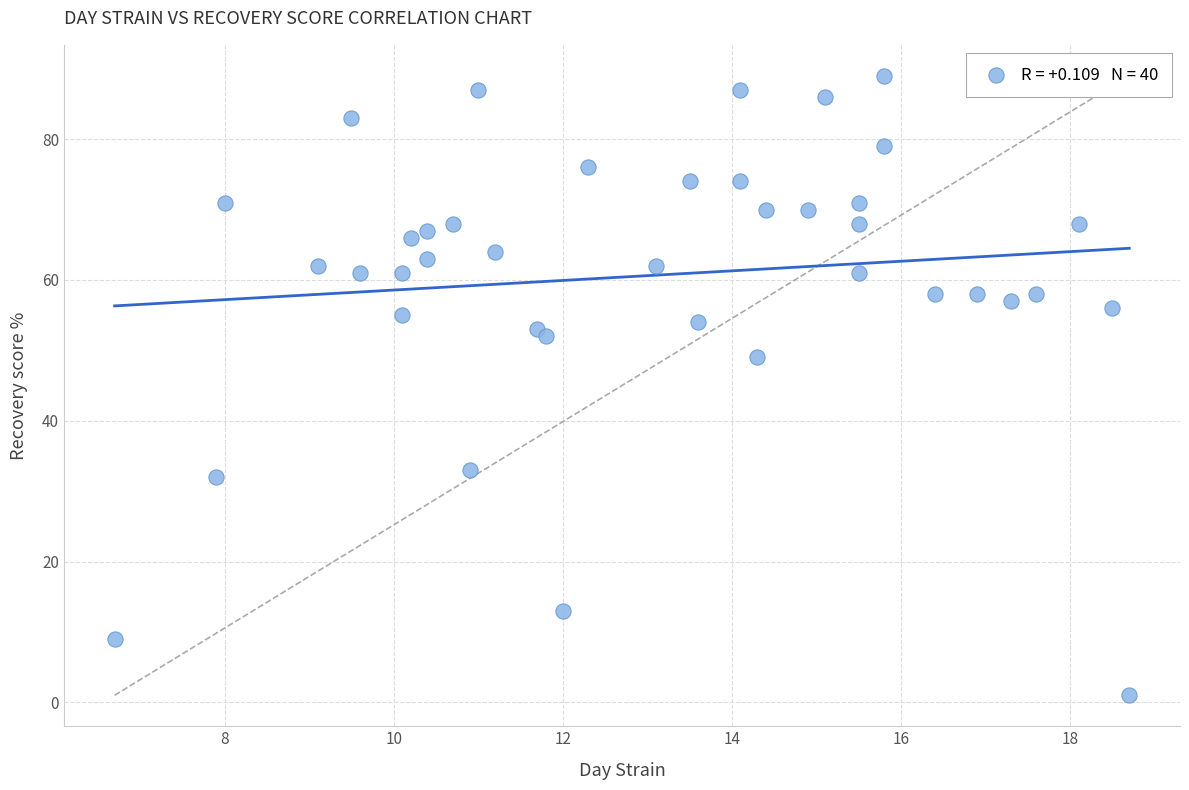

What Y value in the scatter plot is closest to 45?

49